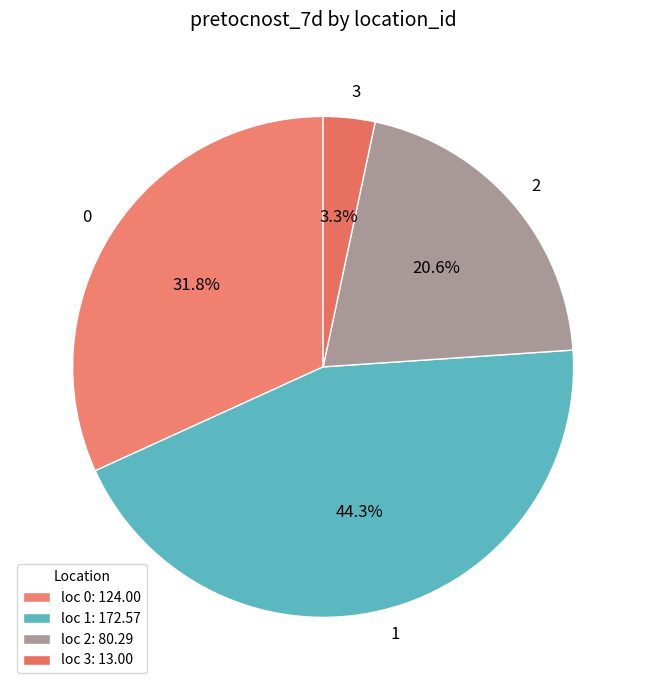

What percentage is the 3 slice, to the nearest percent?

3%